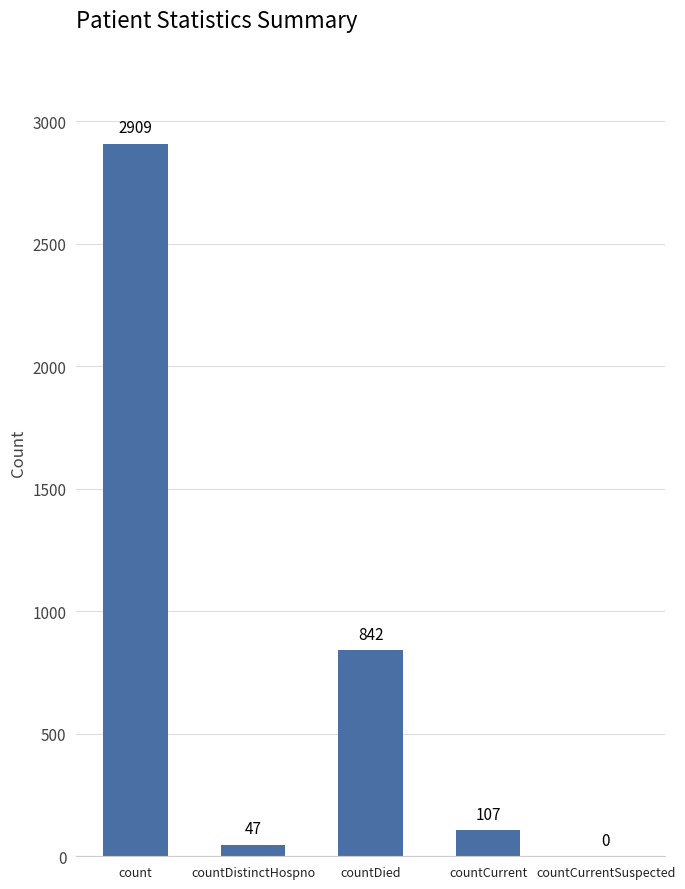

At which label is the value closest to 1454?

countDied